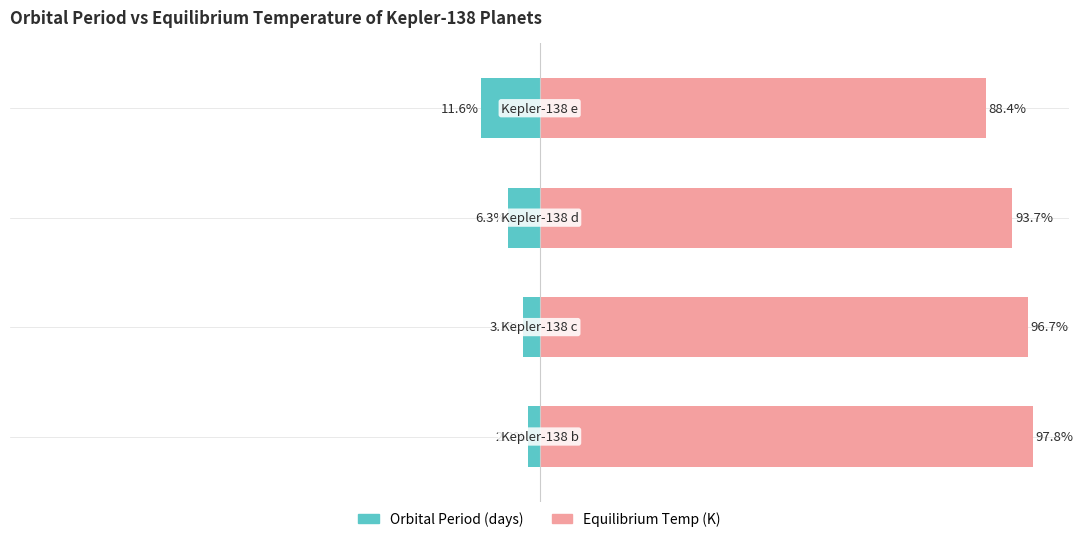

At how many categories does at least one series exceed 43?

4